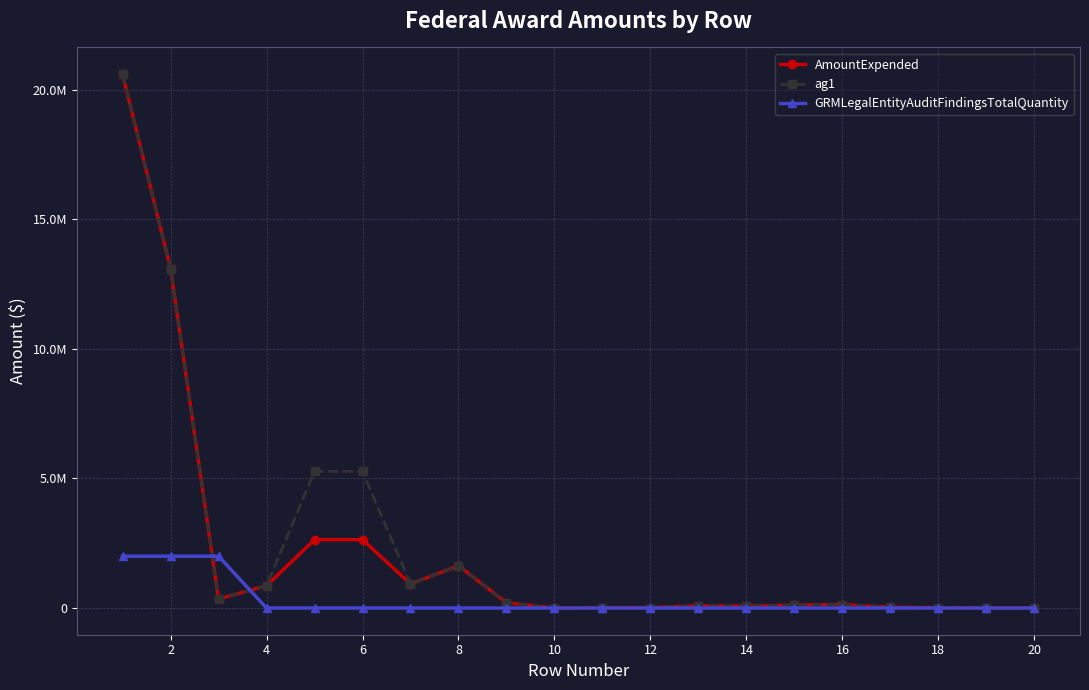

What are all the series names shown in the legend?

AmountExpended, ag1, GRMLegalEntityAuditFindingsTotalQuantity